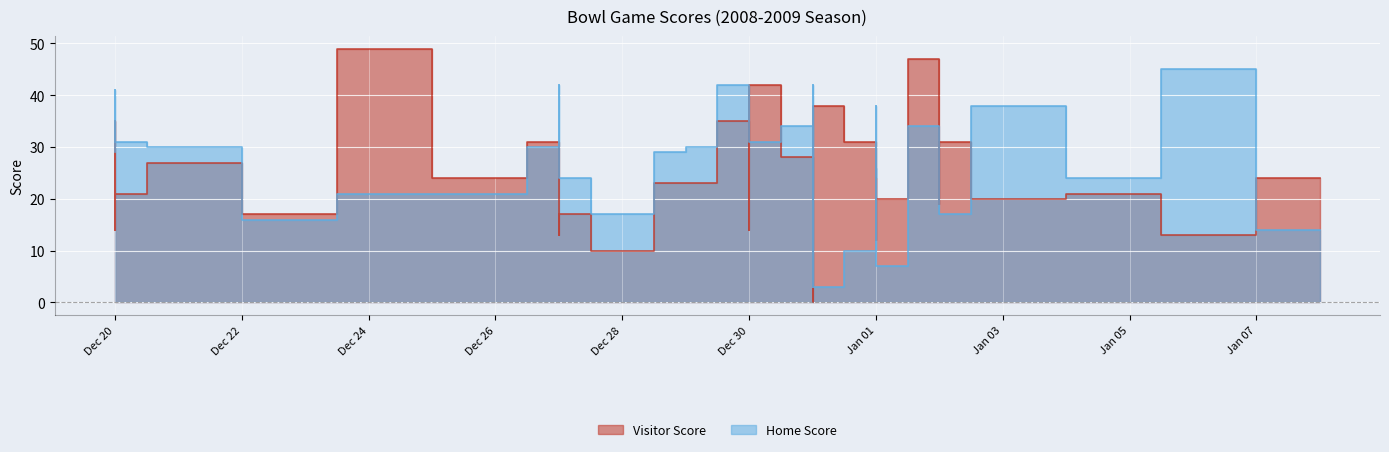

At which category is the sum across all series the highest?

01/02